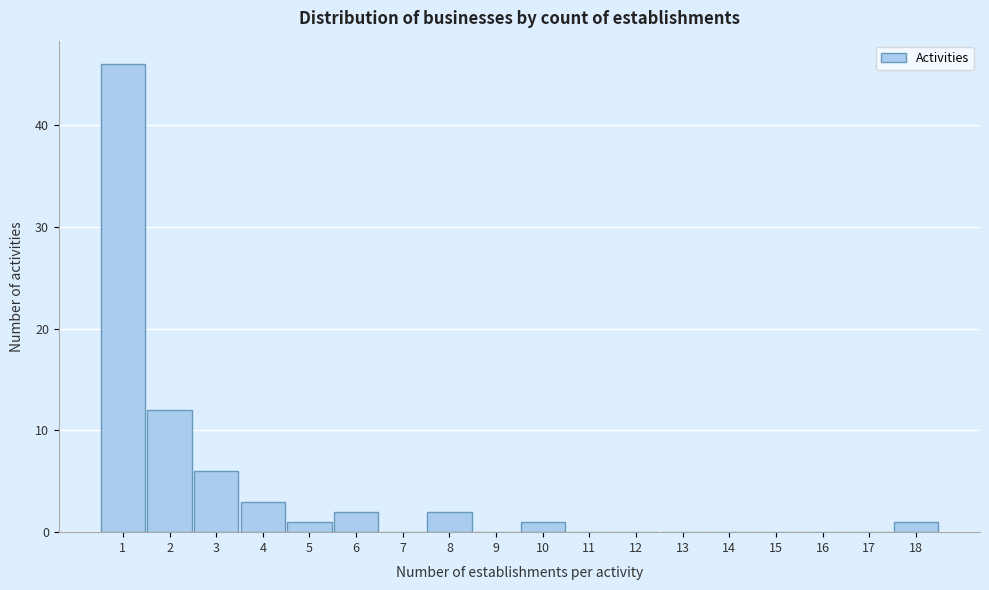

Reading left to right, transcribe this chart: for each bar, give the range it covers on the x-axis and its height. The values are not printed on the chart, so give them approximately, as read against the axis.

0.5 to 1.5: 46
1.5 to 2.5: 12
2.5 to 3.5: 6
3.5 to 4.5: 3
4.5 to 5.5: 1
5.5 to 6.5: 2
6.5 to 7.5: 0
7.5 to 8.5: 2
8.5 to 9.5: 0
9.5 to 10.5: 1
10.5 to 11.5: 0
11.5 to 12.5: 0
12.5 to 13.5: 0
13.5 to 14.5: 0
14.5 to 15.5: 0
15.5 to 16.5: 0
16.5 to 17.5: 0
17.5 to 18.5: 1